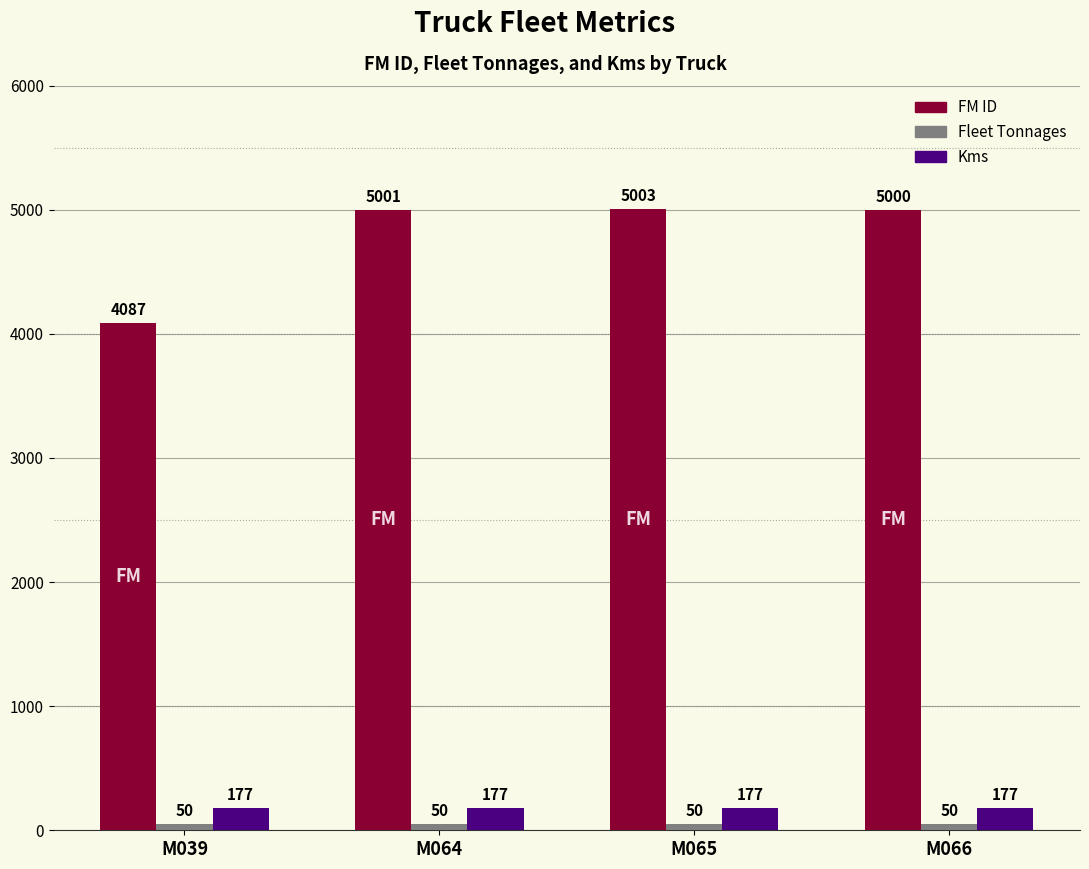

True or false: Kms has a value of 177 at M039.

True